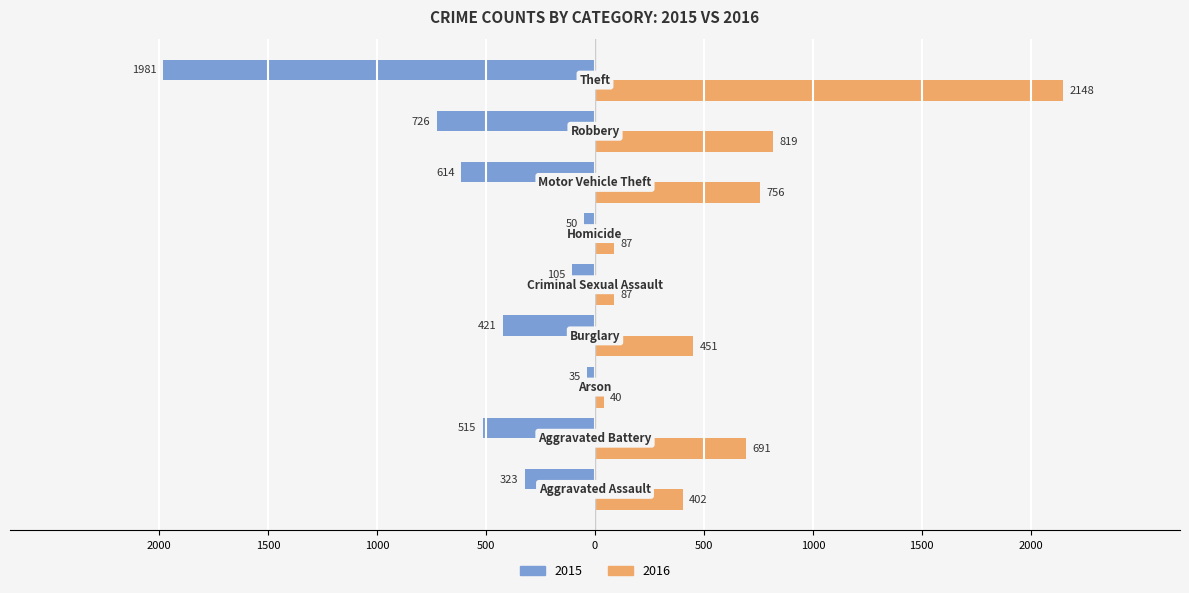

What are all the series names shown in the legend?

2015, 2016